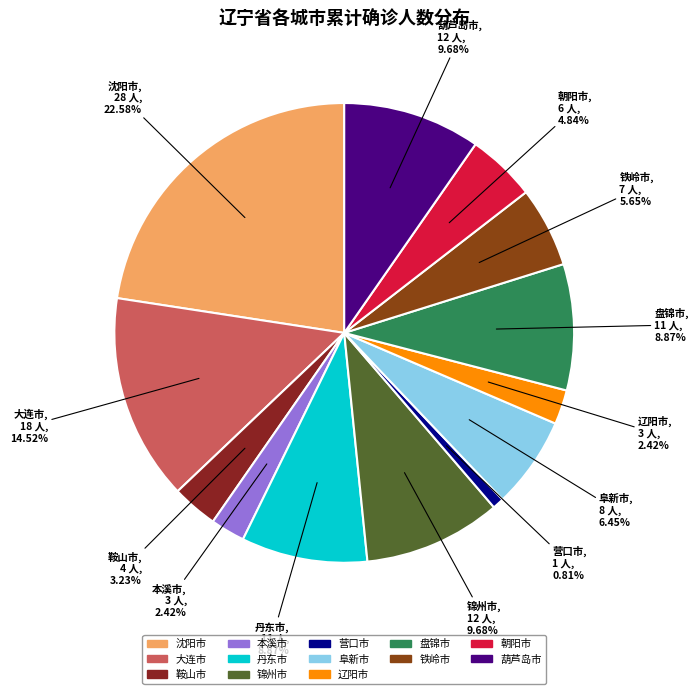

Is the sum of 盘锦市 and 锦州市 greater than half?

No